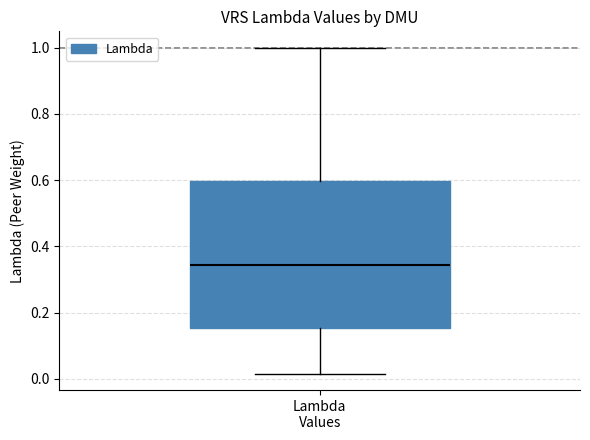

Transcribe this box plot: give where the median line is, the range the box spans, and where the two whiskers end, as read against the y-axis. The values are not printed on the chart, so give them approximately, as read against the axis.

median 0.34, box 0.16 to 0.60, whiskers 0.02 to 1.00